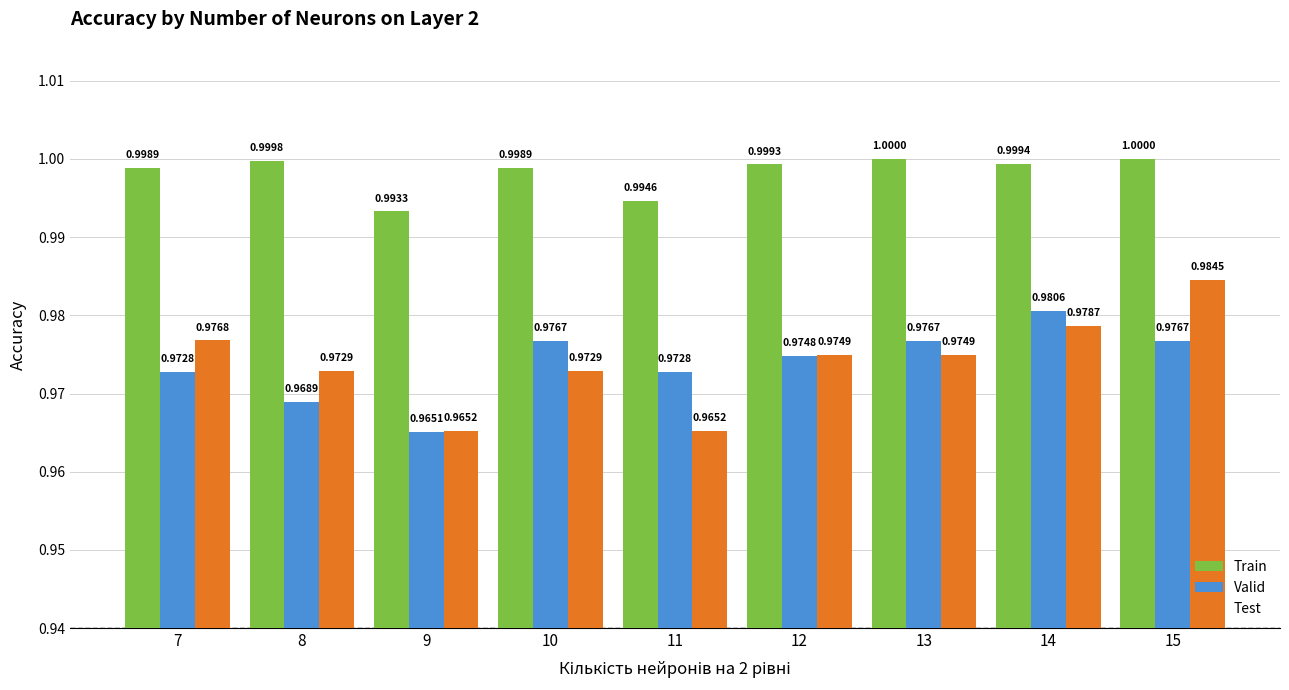

Where is Valid nearest to the value 0?

9